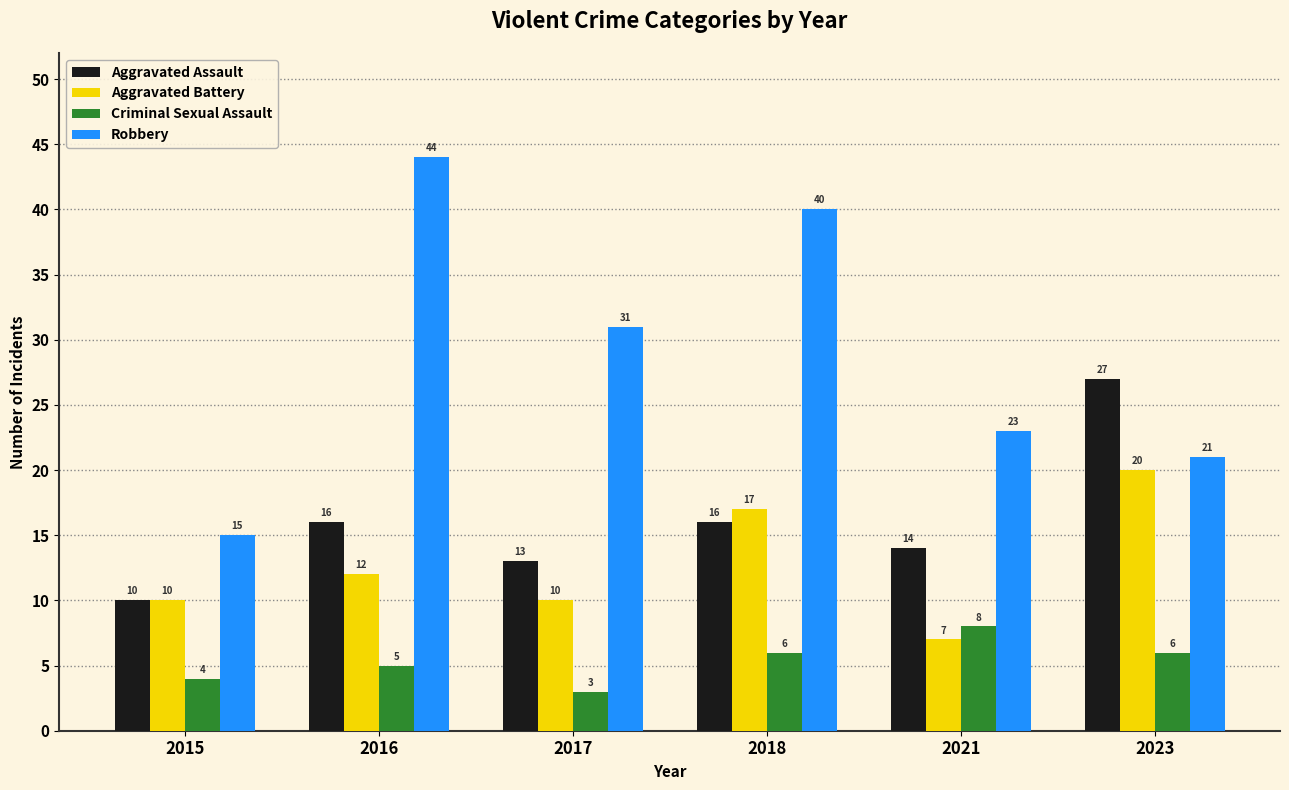

What is the value of the Criminal Sexual Assault bar at the 4th from the left?

6